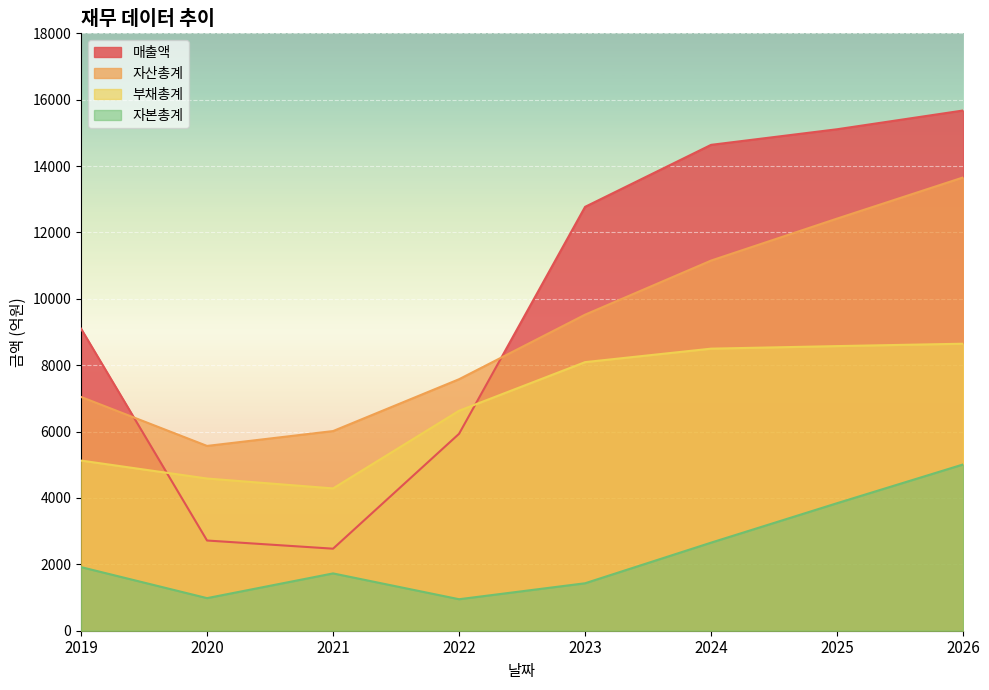

Reading right to left, what are all the values shown in this chart?

매출액: 15675	15110	14640	12772	5934	2472	2718	9102
자산총계: 13658	12418	11153	9523	7578	6016	5568	7044
부채총계: 8648	8576	8499	8093	6628	4288	4586	5127
자본총계: 5010	3843	2654	1430	949	1727	982	1917